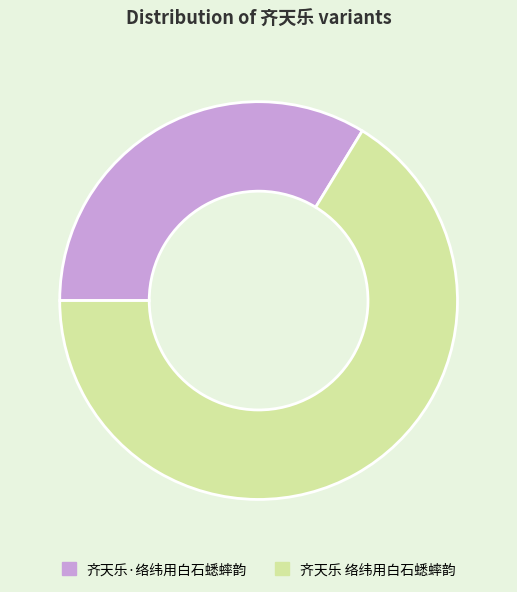

Is the sum of 齐天乐·络纬用白石蟋蟀韵 and 齐天乐 络纬用白石蟋蟀韵 greater than half?

Yes